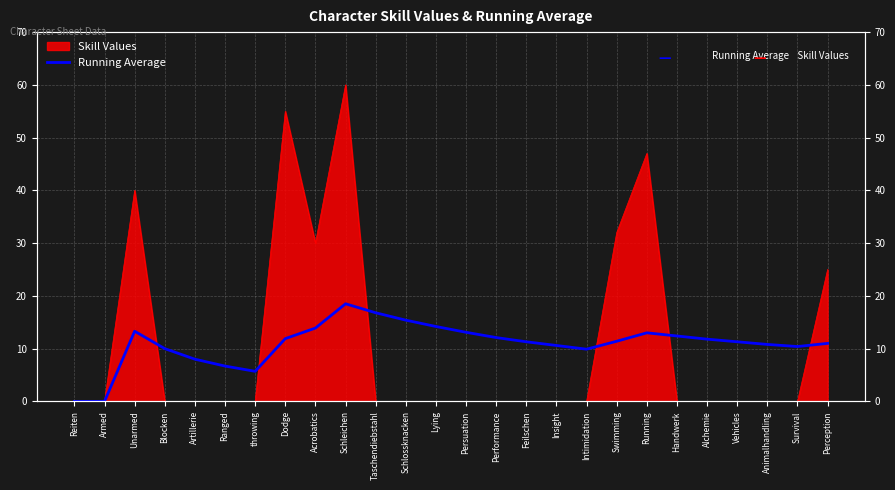

Between Handwerk and Taschendiebstahl, which is larger?

Taschendiebstahl